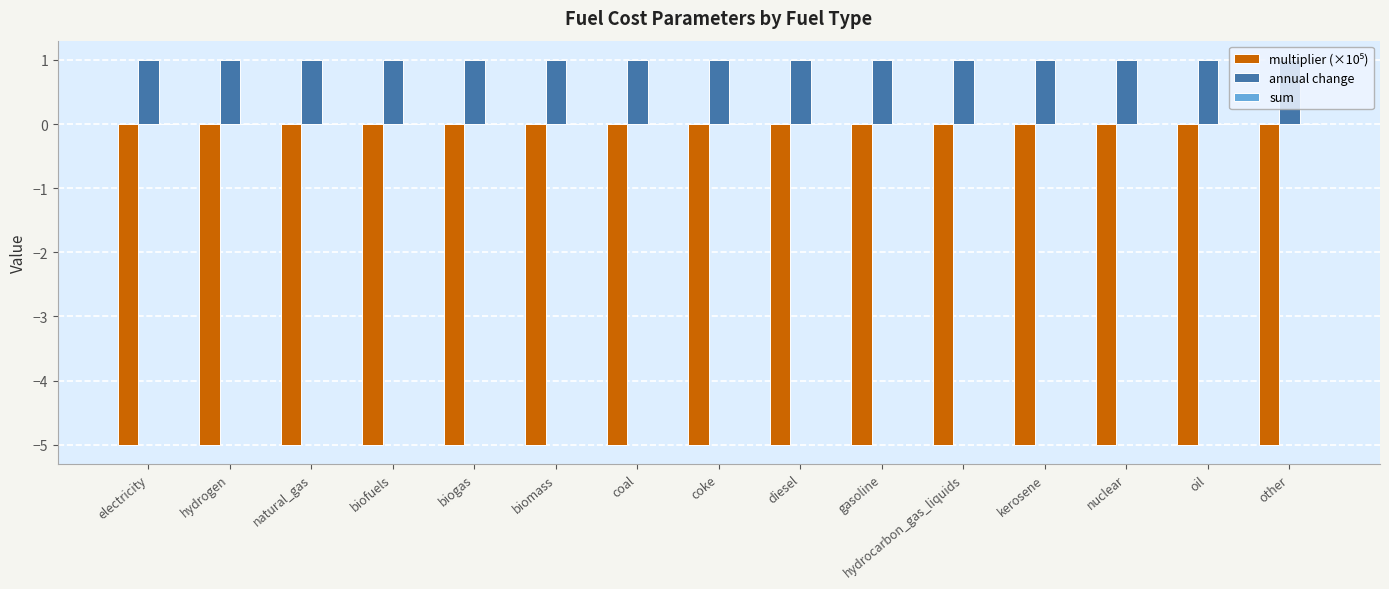

What is the minimum value shown in the chart?

-5